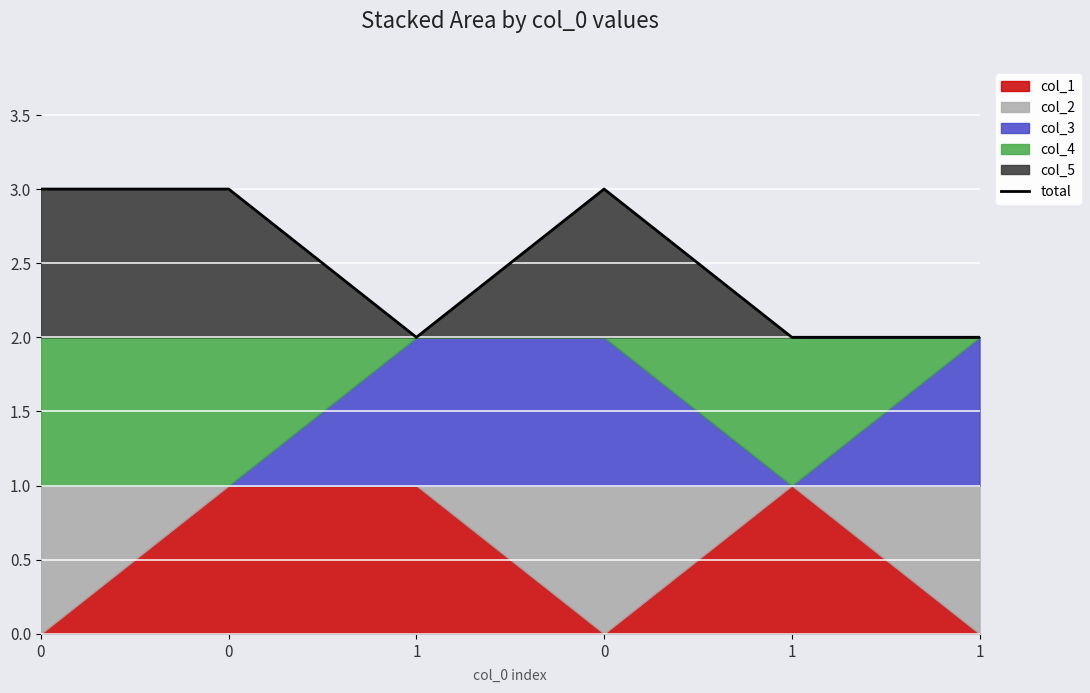

How many data points does each series have?

6